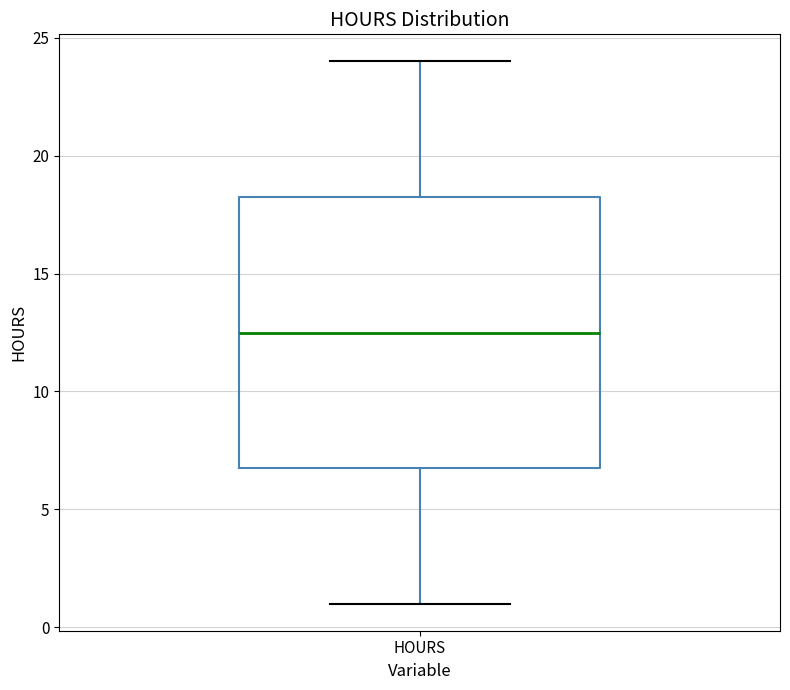

Read this box plot against the y-axis: the position of the median line, the range covered by the box, and the ends of both whiskers. The values are not printed on the chart, so give them approximately, as read against the axis.

median 12.5, box 7.0 to 18.5, whiskers 1.0 to 24.0